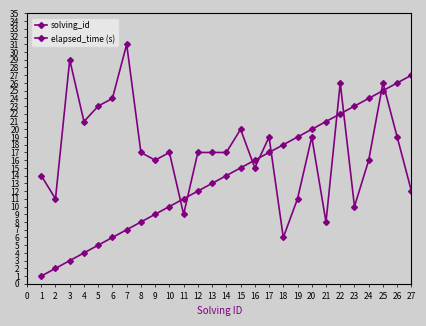

How many data points in solving_id are less than 14?

13